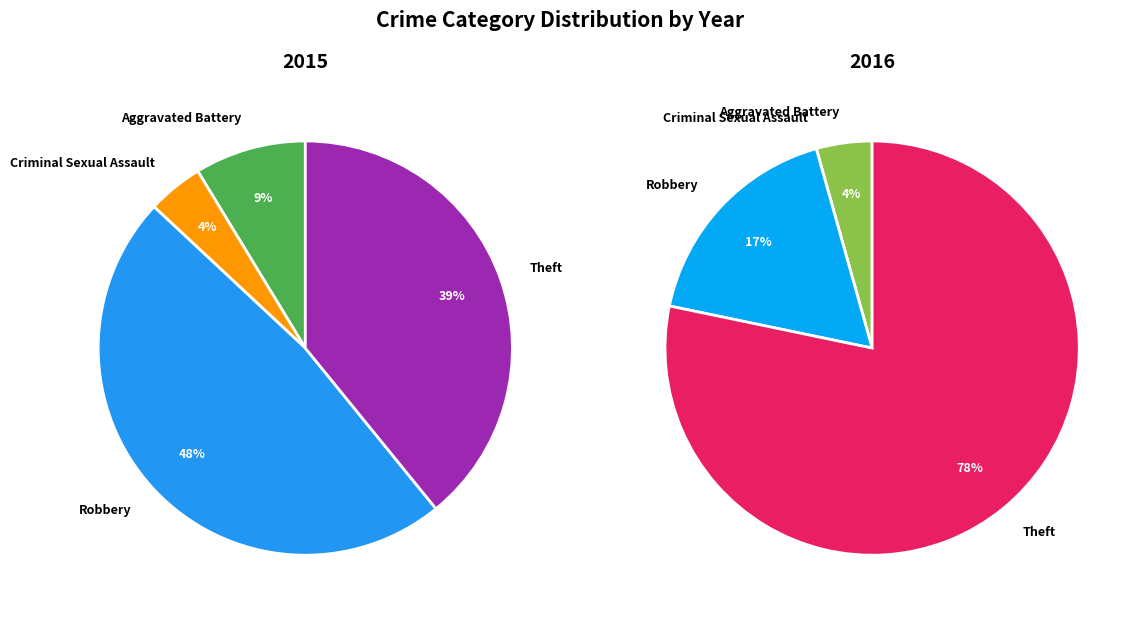

What is the largest slice in the pie chart?

Theft